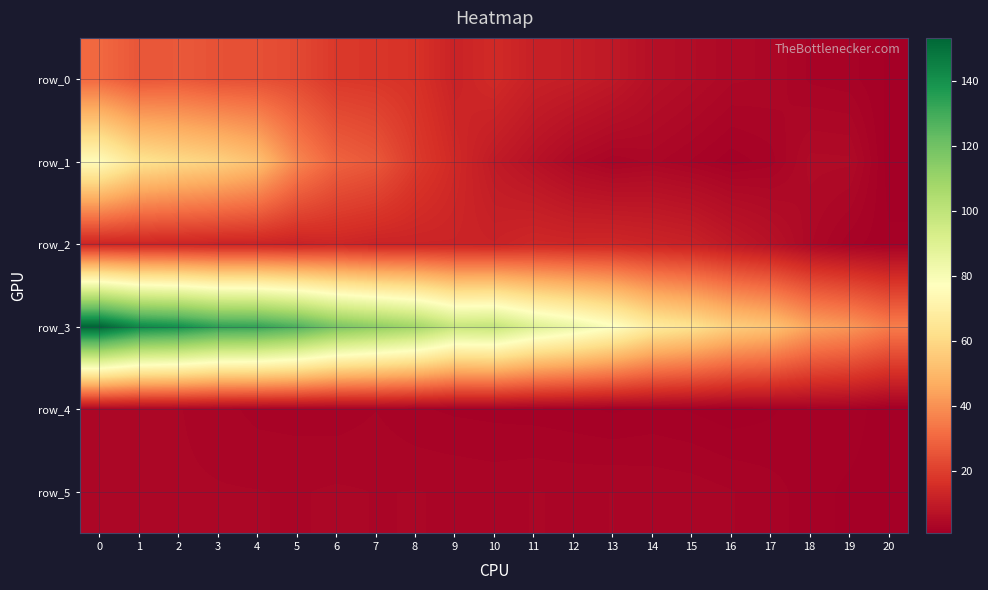

The value of row_1 at 18 is 4.9. True or false?

True